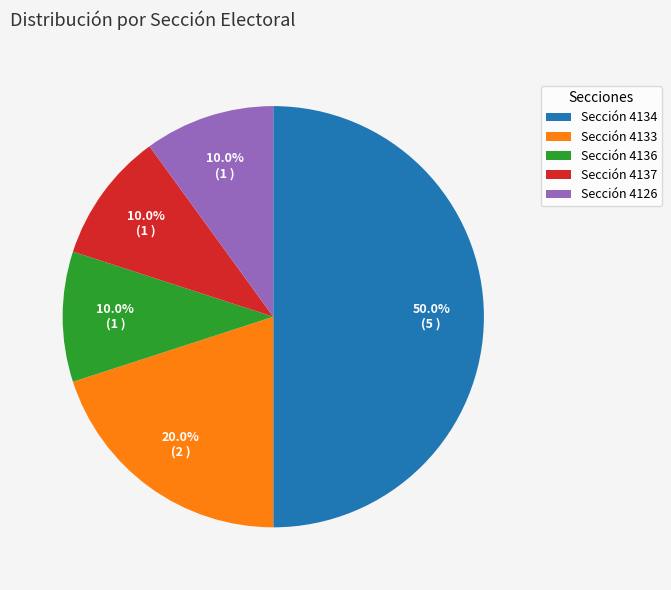

Combined, do Sección 4133 and Sección 4137 account for over 50%?

No